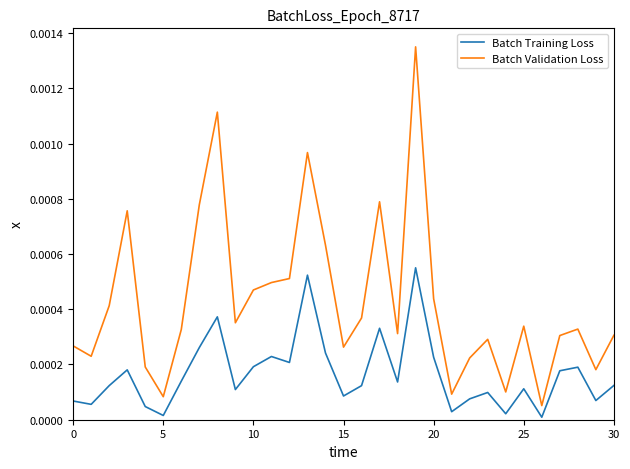

How many distinct data groups are displayed?

2